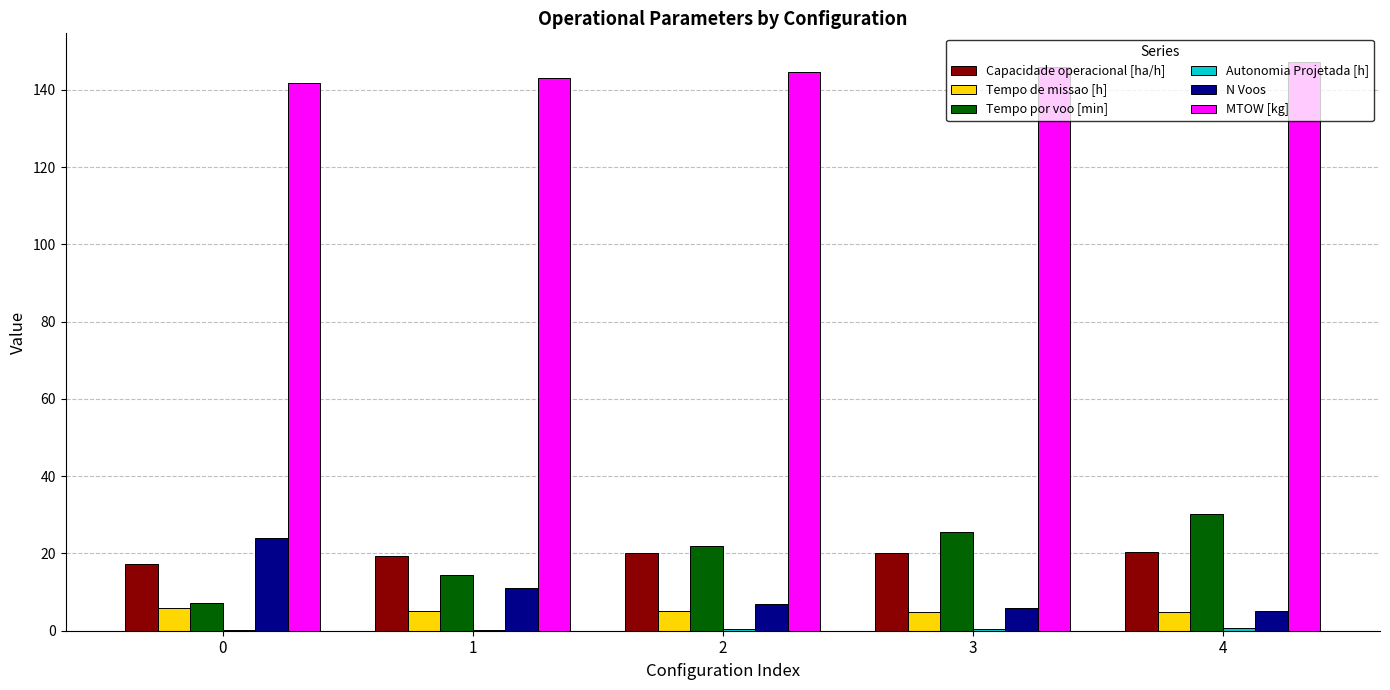

Which series has the largest total across all categories?

MTOW [kg]